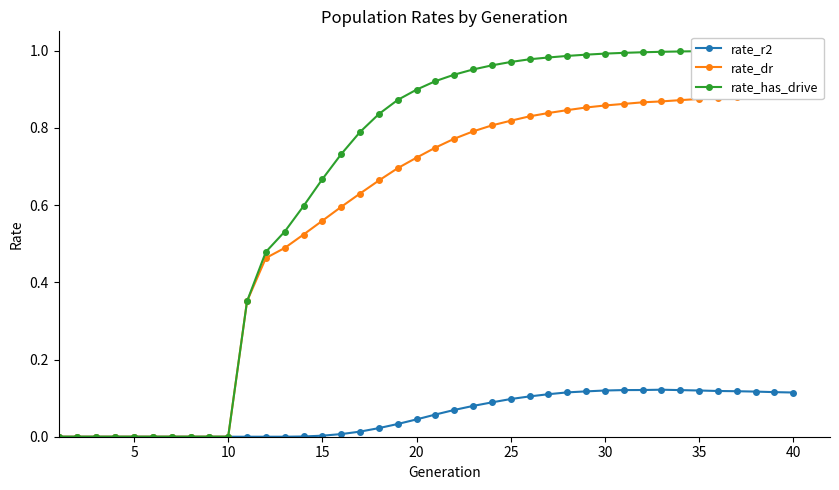

At which category is the sum across all series the highest?

40